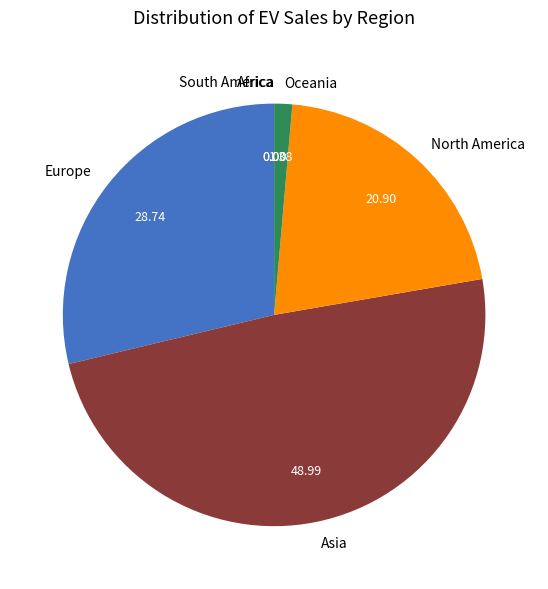

Which has a higher value, Oceania or Europe?

Europe